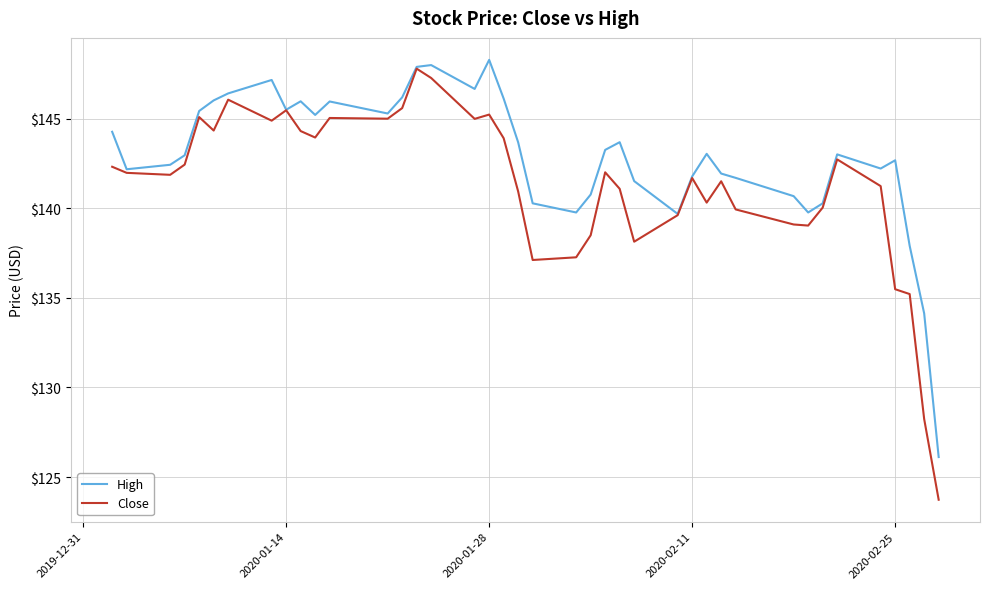

What is the minimum value for High?

126.1